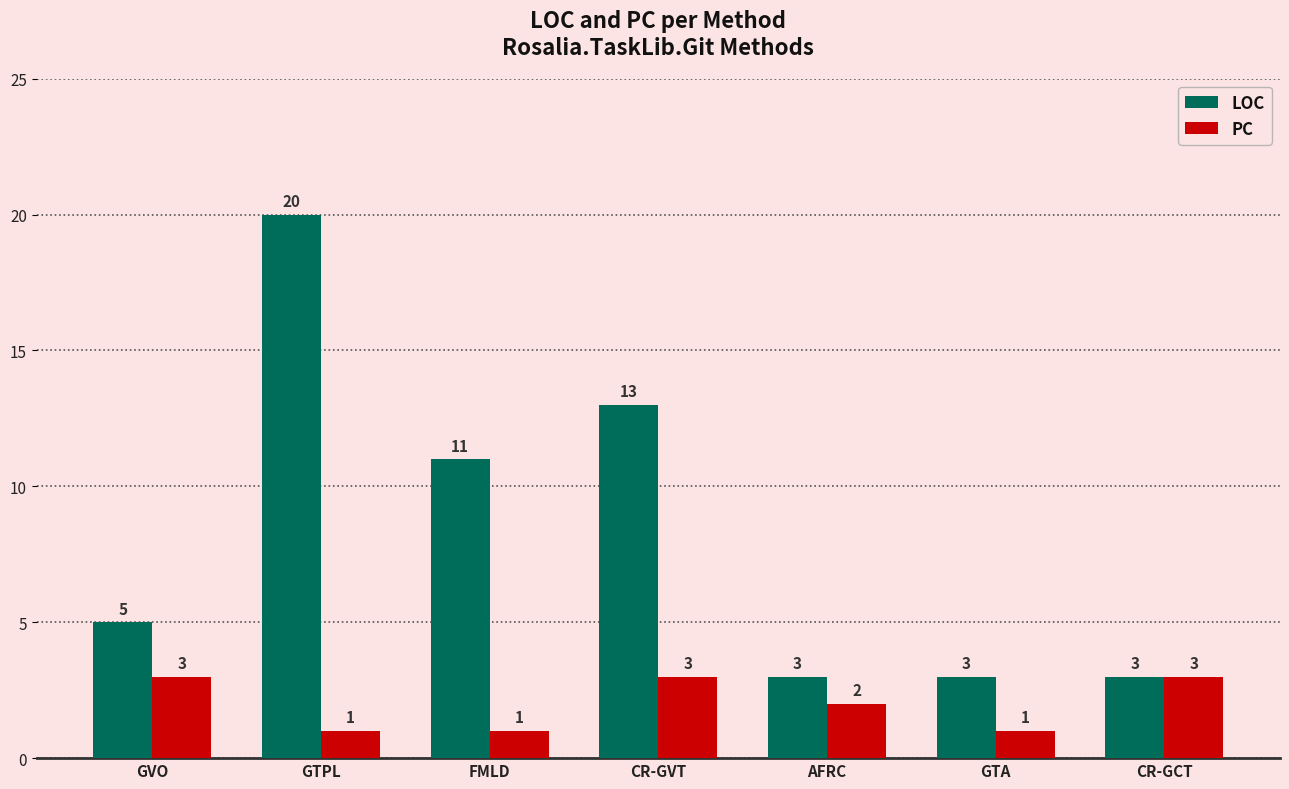

What is the label of the 1st bar from the right?

CR-GCT